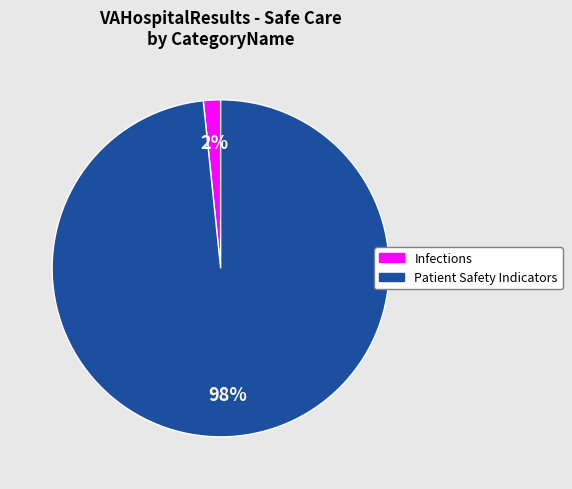

Is there any slice that represents more than half of the pie?

Yes